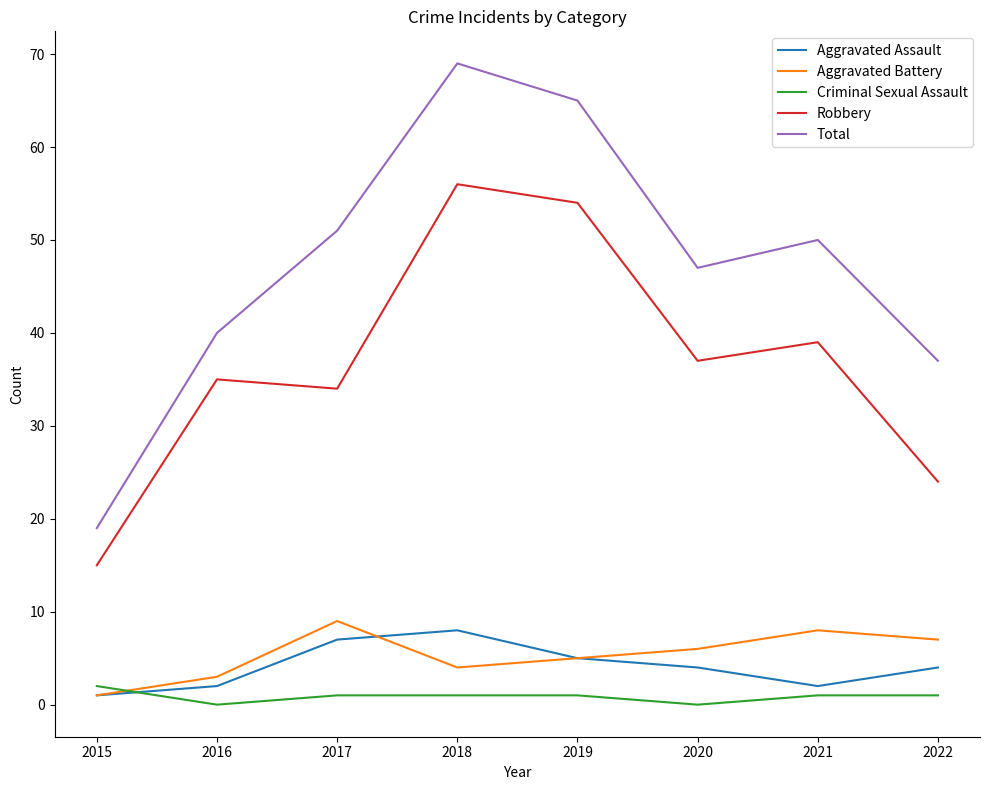

Count the number of categories in the chart.

8